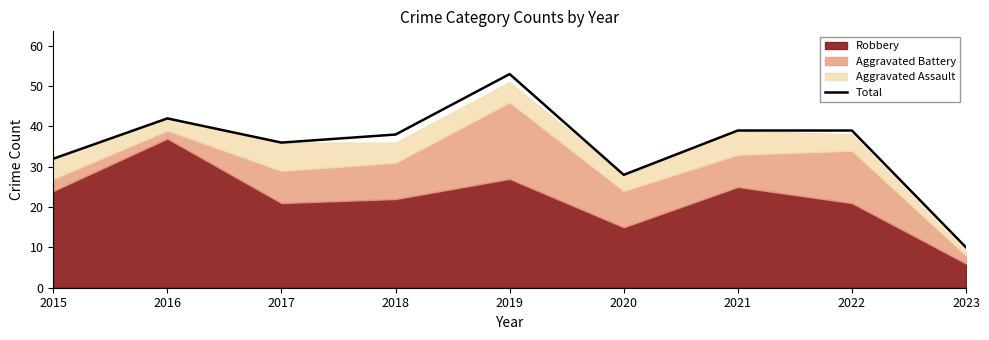

Reading right to left, list all the values displayed in this chart.

2023=10	2022=39	2021=39	2020=28	2019=53	2018=38	2017=36	2016=42	2015=32